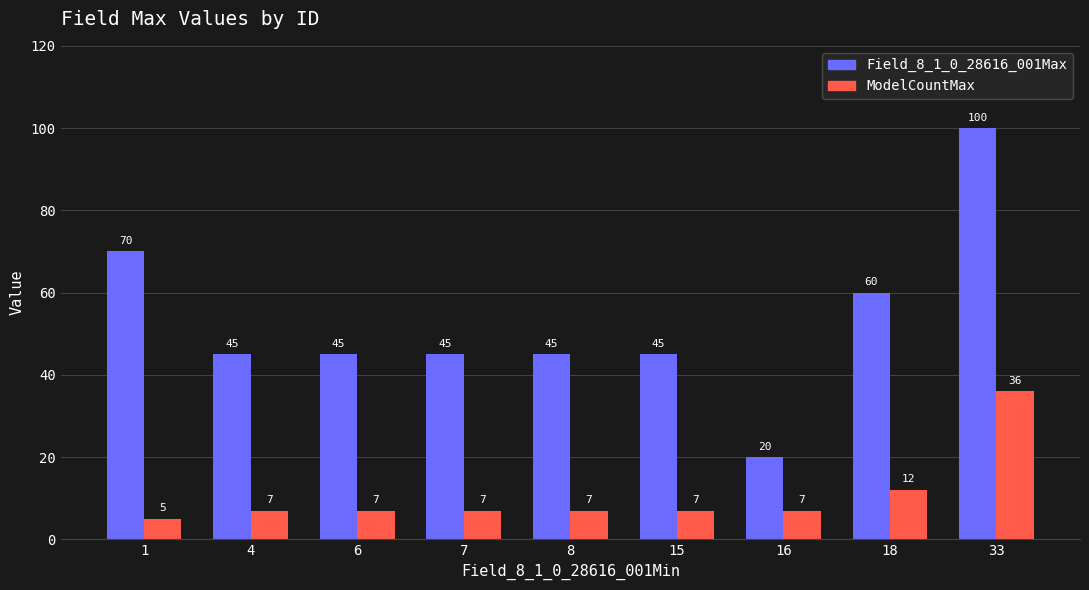

Reading left to right, transcribe all the data shown in this chart.

Field_8_1_0_28616_001Max: 70	45	45	45	45	45	20	60	100
ModelCountMax: 5	7	7	7	7	7	7	12	36